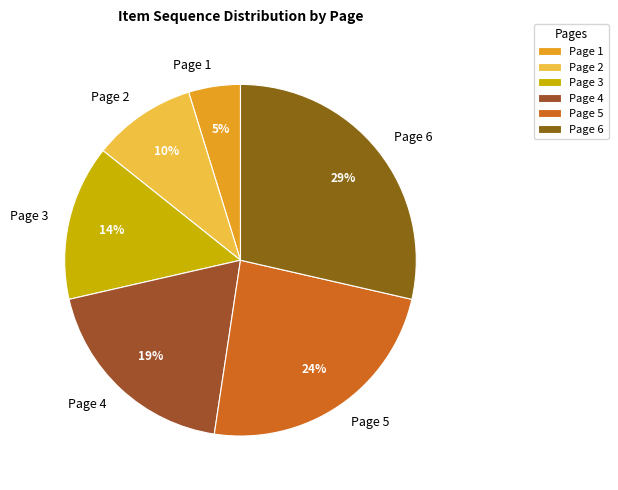

To the nearest percent, what portion does Page 2 represent?

10%